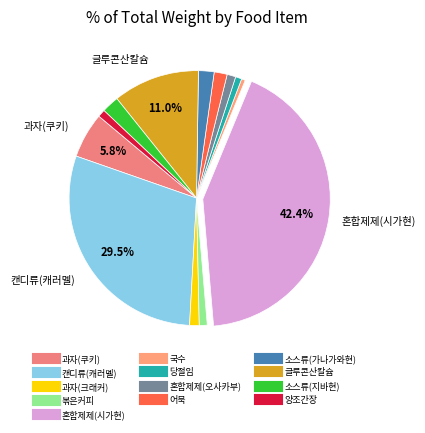

Rank the categories by value from lowest to highest.

국수, 당절임, 양조간장, 볶은커피, 혼합제제(오사카부), 과자(크래커), 어묵, 소스류(가나가와현), 소스류(지바현), 과자(쿠키), 글루콘산칼슘, 캔디류(캐러멜), 혼합제제(시가현)